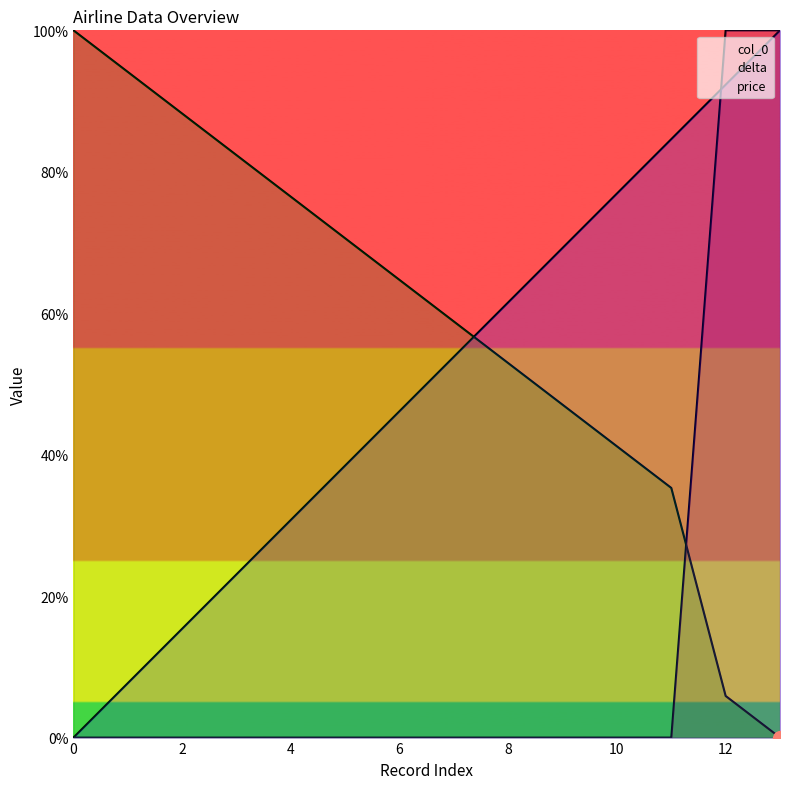

How many lines are shown in the chart?

3